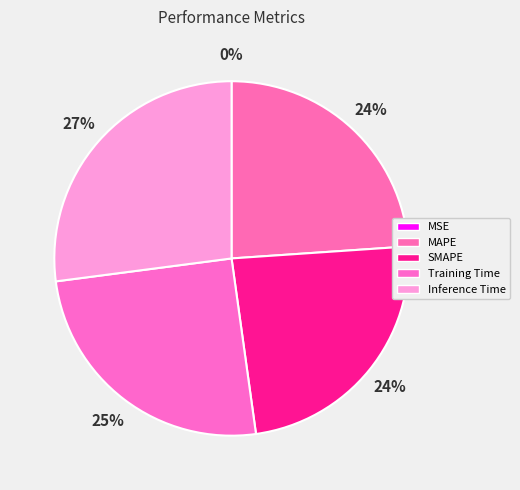

Does any single category account for the majority?

No